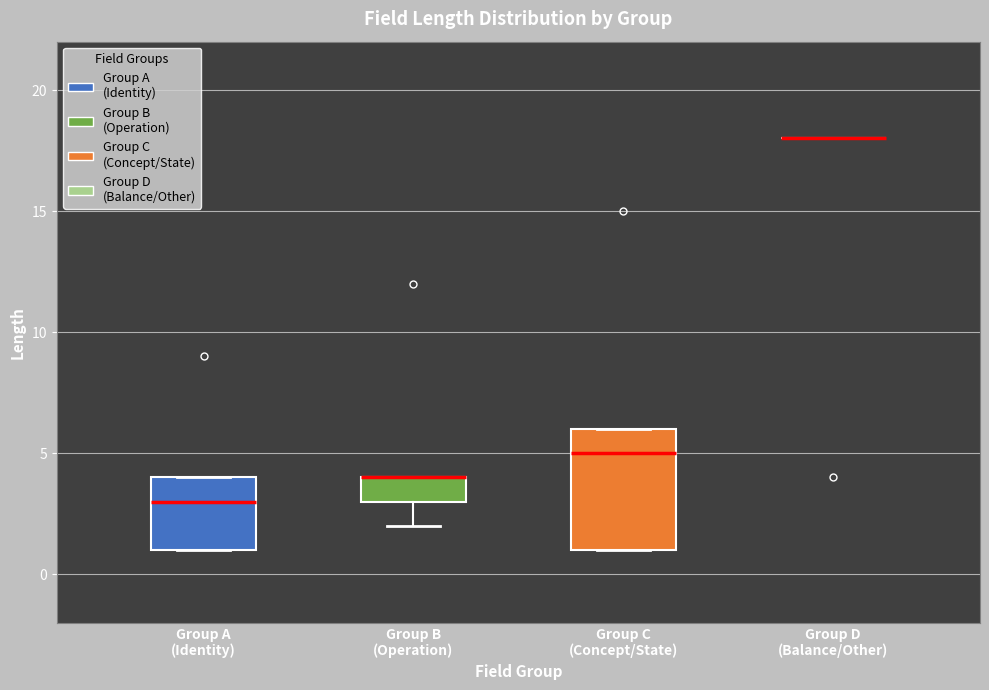

Reading left to right, read every box against the y-axis: the position of its median line, the range the box covers, and the ends of its whiskers. The values are not printed on the chart, so give them approximately, as read against the axis.

Group A (Identity): median 3, box 1 to 4, whiskers 1 to 4
Group B (Operation): median 4 (drawn on the box's upper edge), box 3 to 4, whiskers 2 to 4
Group C (Concept/State): median 5, box 1 to 6, whiskers 1 to 6
Group D (Balance/Other): box collapsed to a line at 18, whiskers 18 to 18